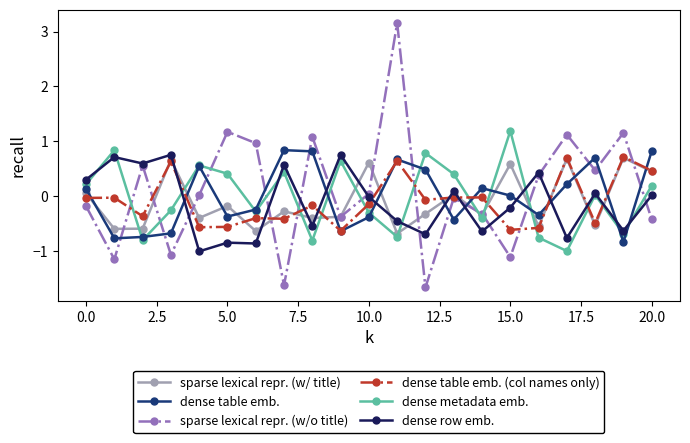

What is the value of the sparse lexical repr. (w/ title) point at the 11th from the left?

0.6